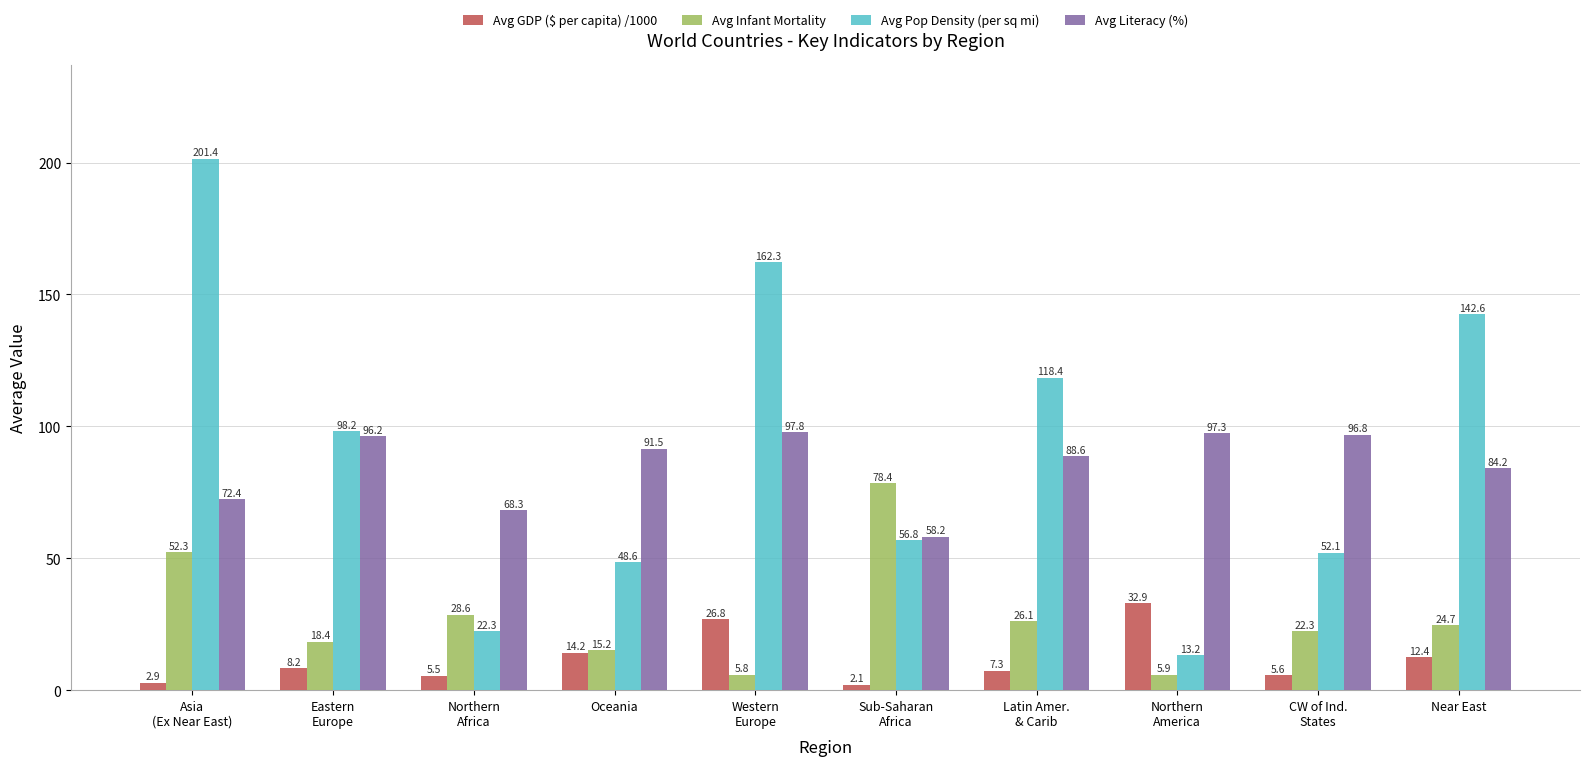

What is the spread (max minus min) of values at Oceania?

77.3